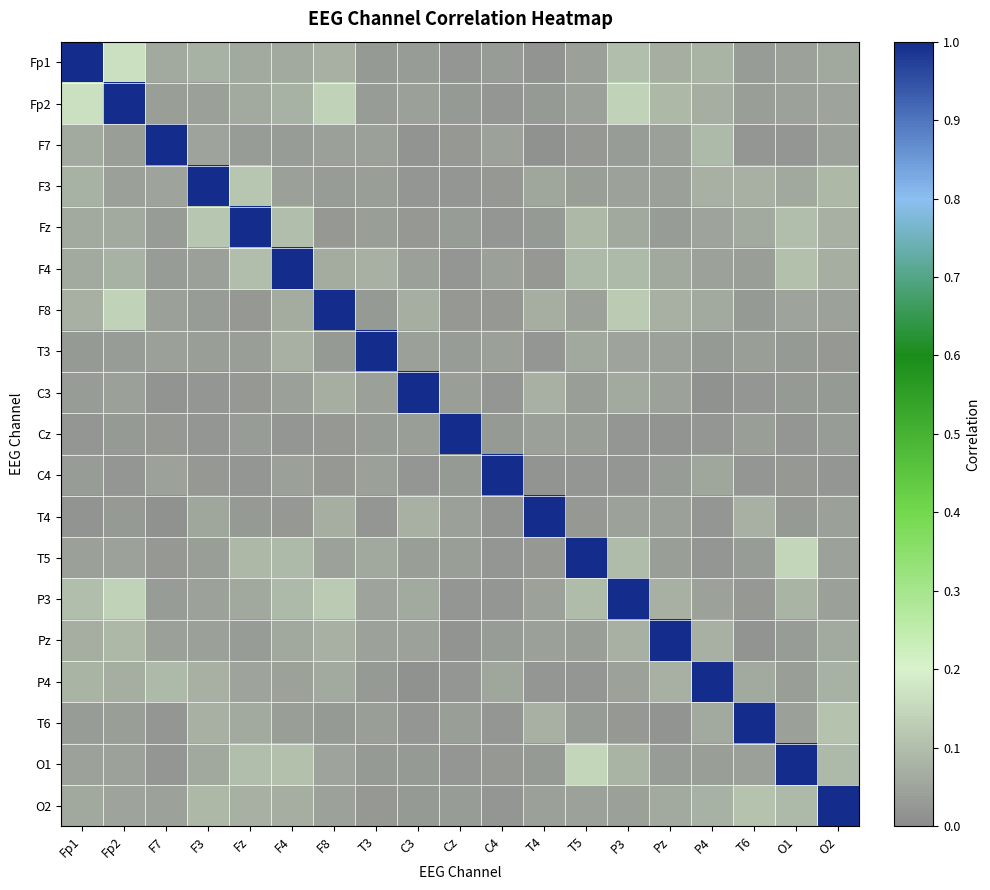

Between T6 and Fp2, which is larger?

Fp2